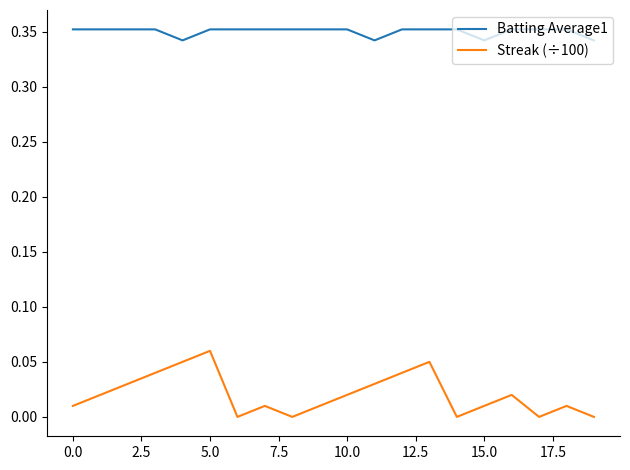

Which series has the largest total across all categories?

Batting Average1